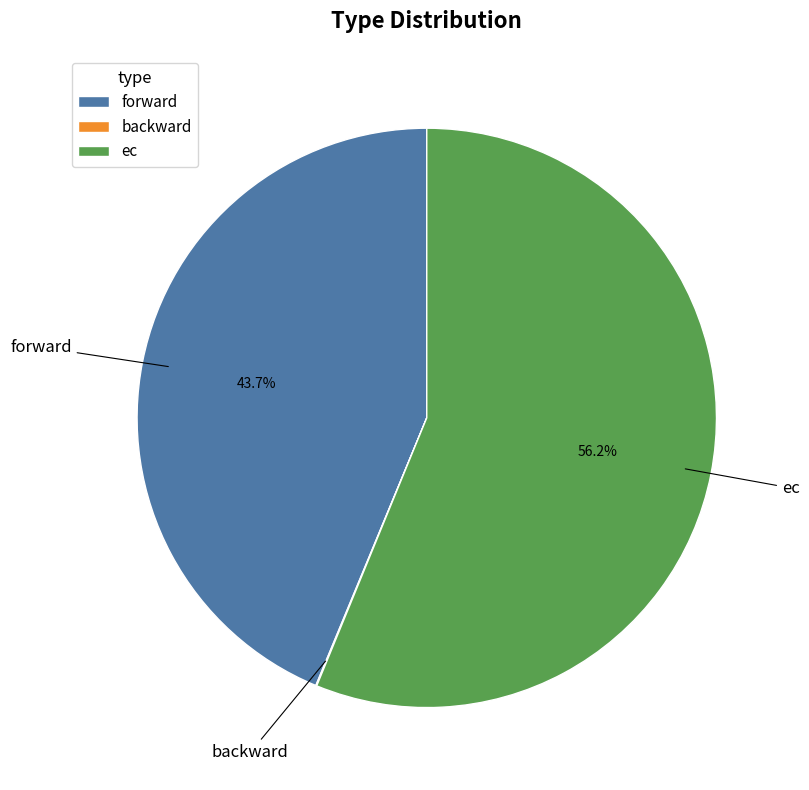

What is the largest slice in the pie chart?

ec